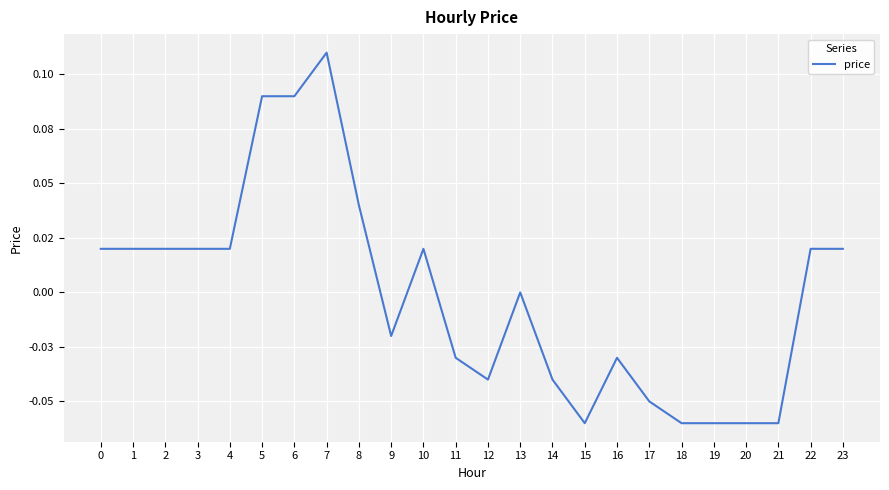

How many points are lower than both their immediate neighbors (excluding endpoints)?

3